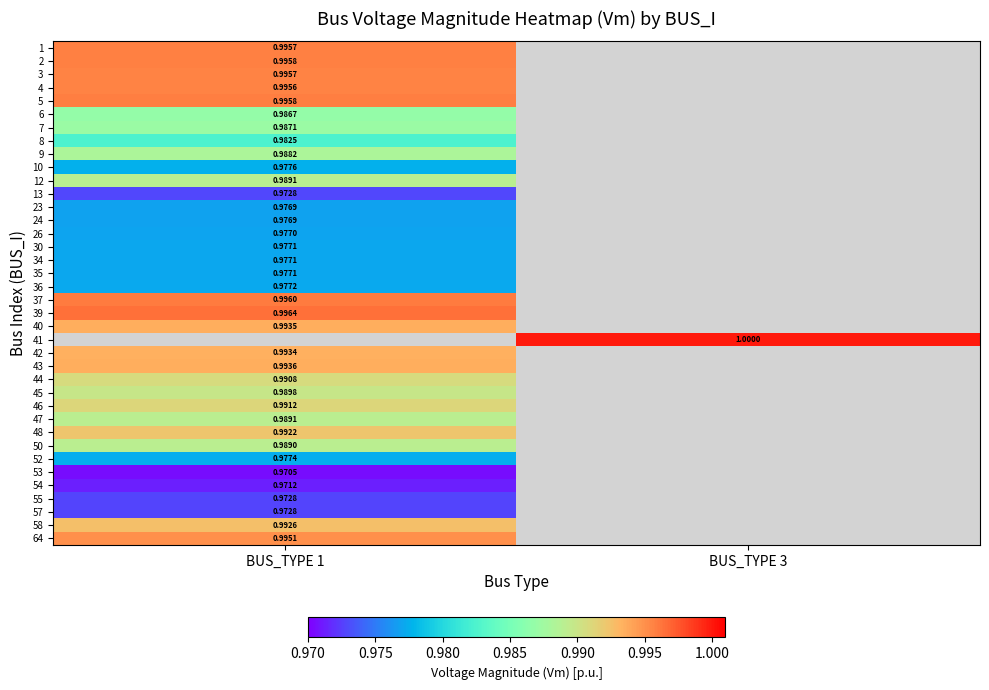

Between BUS_TYPE 1 and BUS_TYPE 3, which is larger?

BUS_TYPE 3